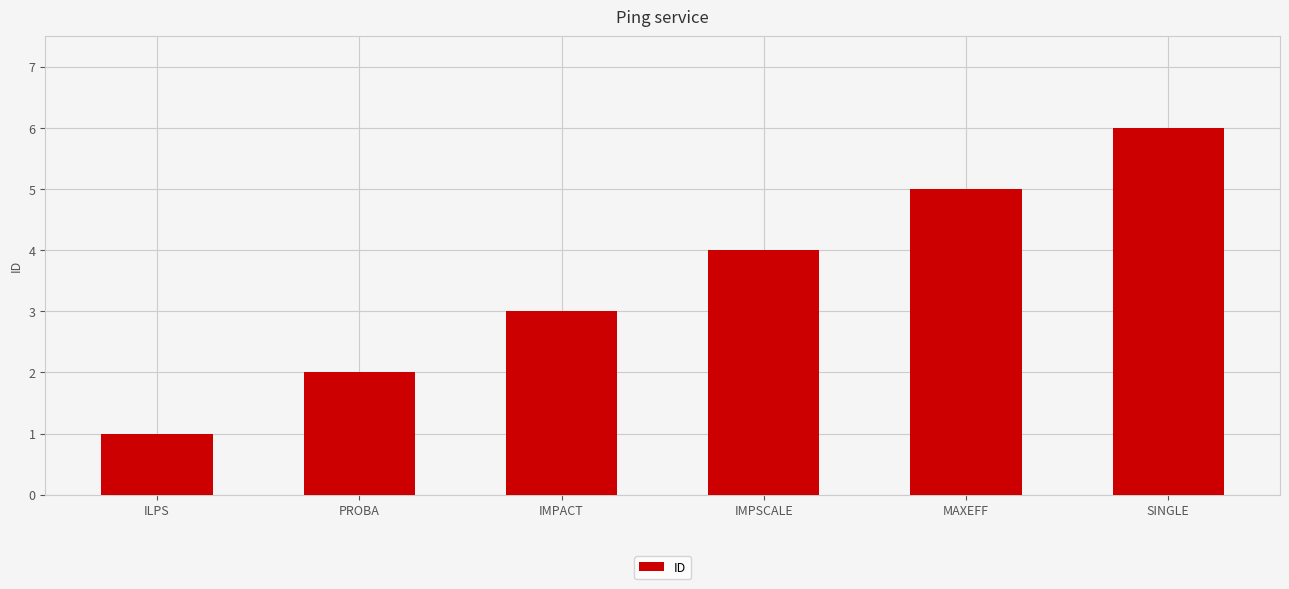

True or false: the data shows 1 at PROBA.

False